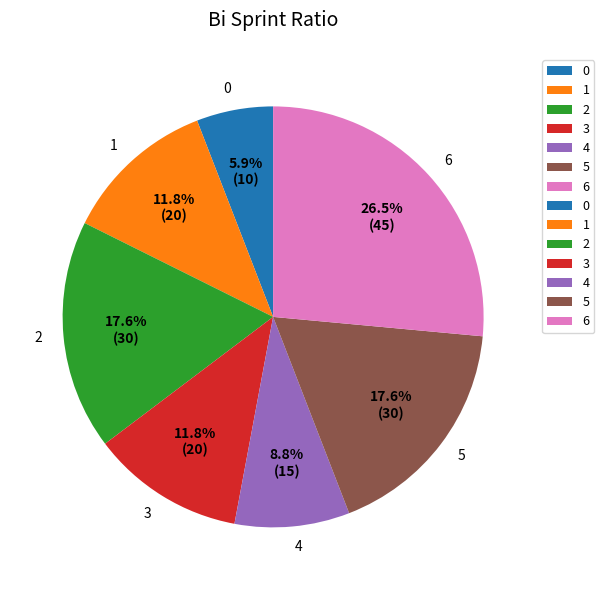

Which category has the biggest portion of the pie?

6